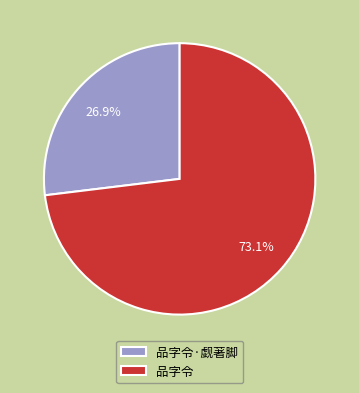

Does any single category account for the majority?

Yes